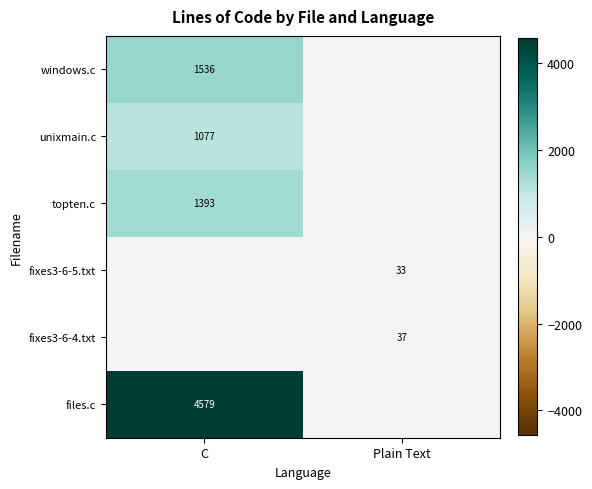

At which category is the sum across all series the highest?

C